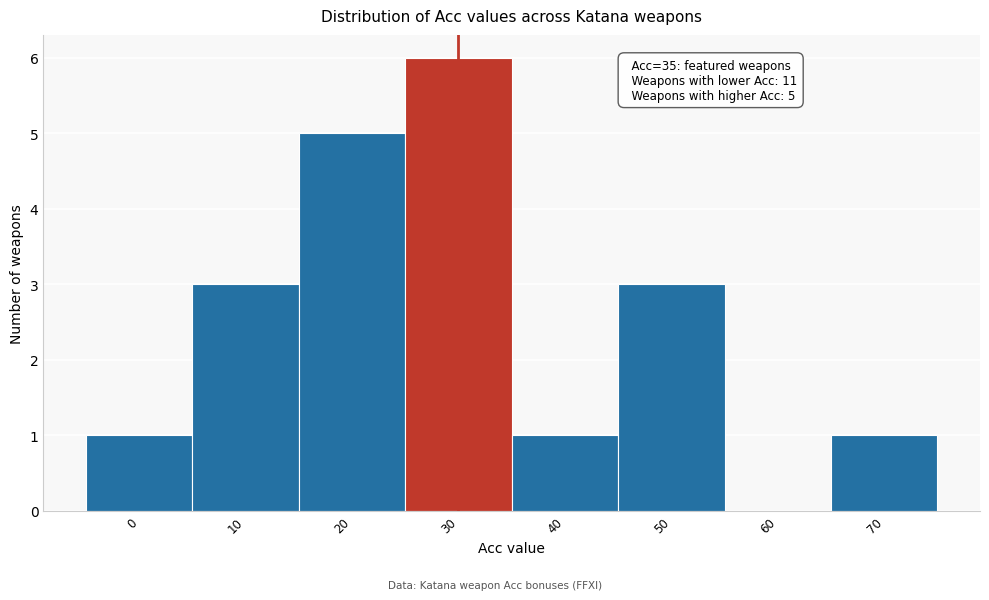

Reading left to right, extract all data points from this chart.

0=1	10=3	20=5	30=6	40=1	50=3	60=0	70=1